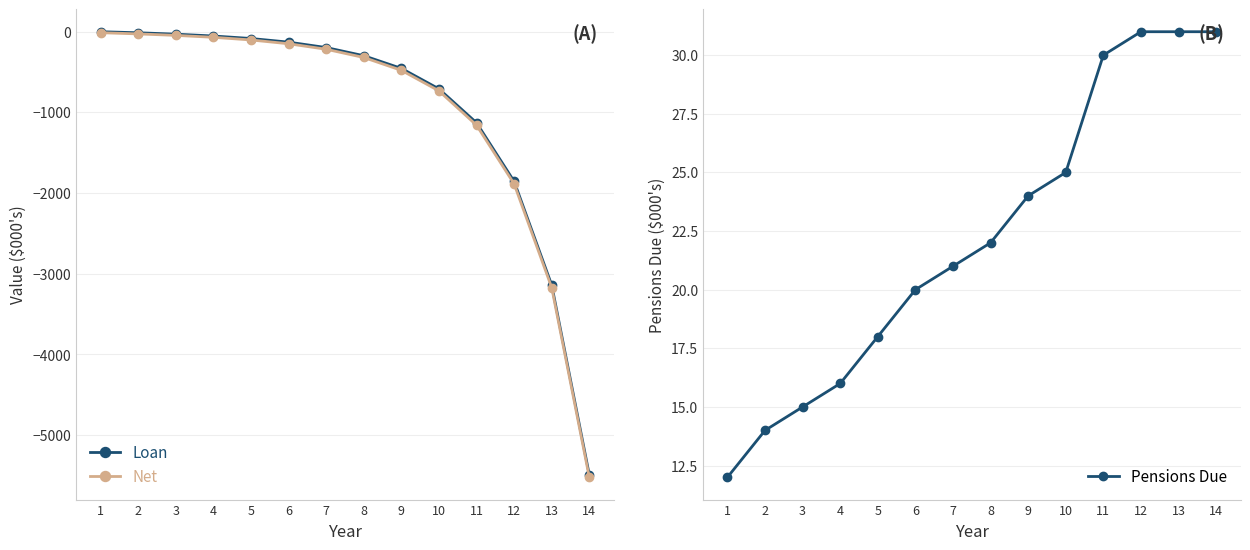

What is the value of the Net point at the 4th from the left?

-69.1